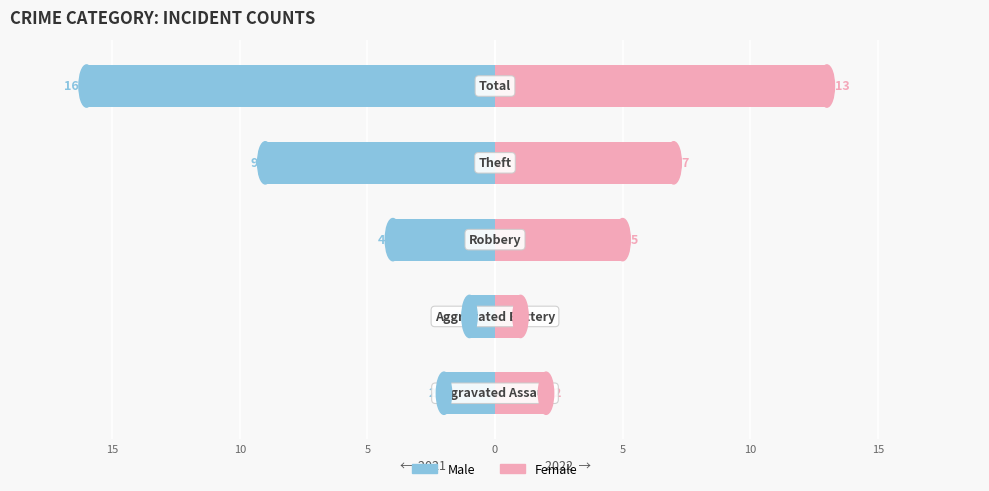

How many series are shown in this chart?

2